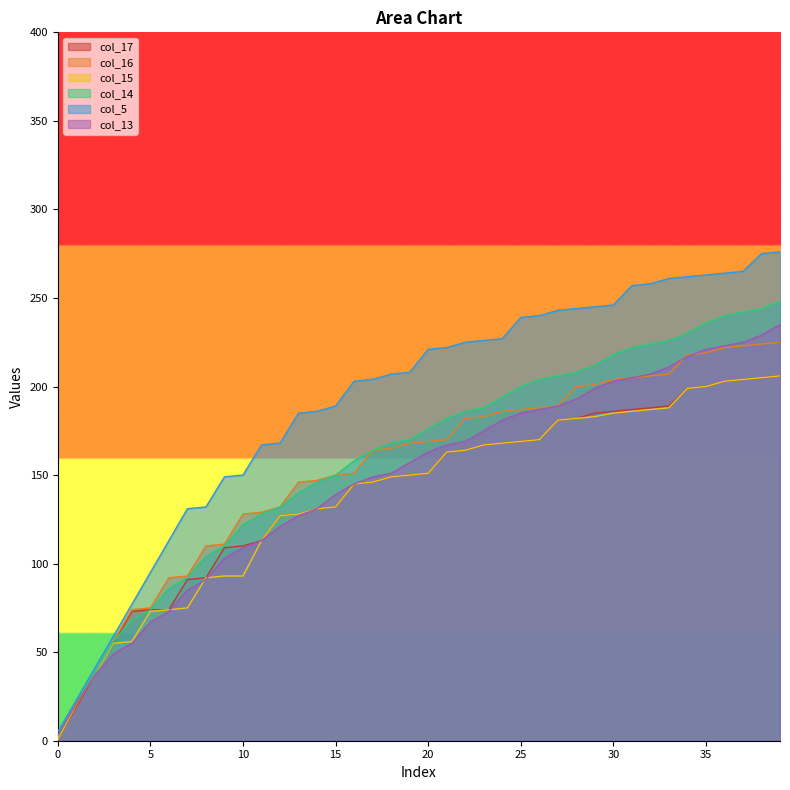

How many values in the col_15 series exceed 151?

19